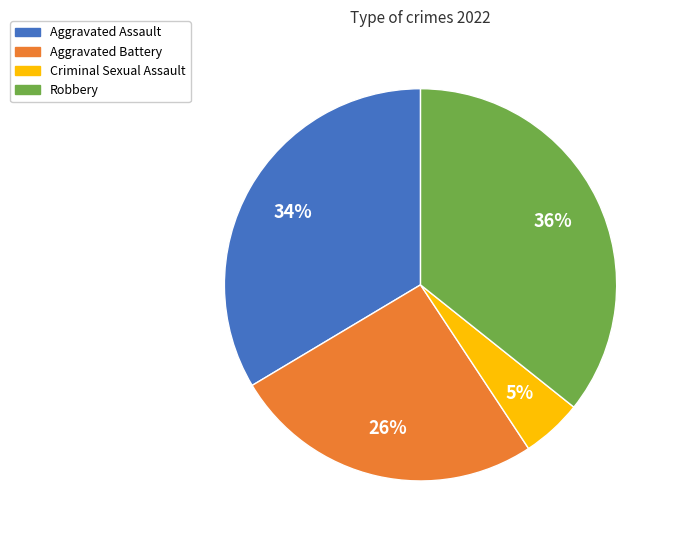

To the nearest percent, what is the difference between the largest and smallest slice percentages?

31%